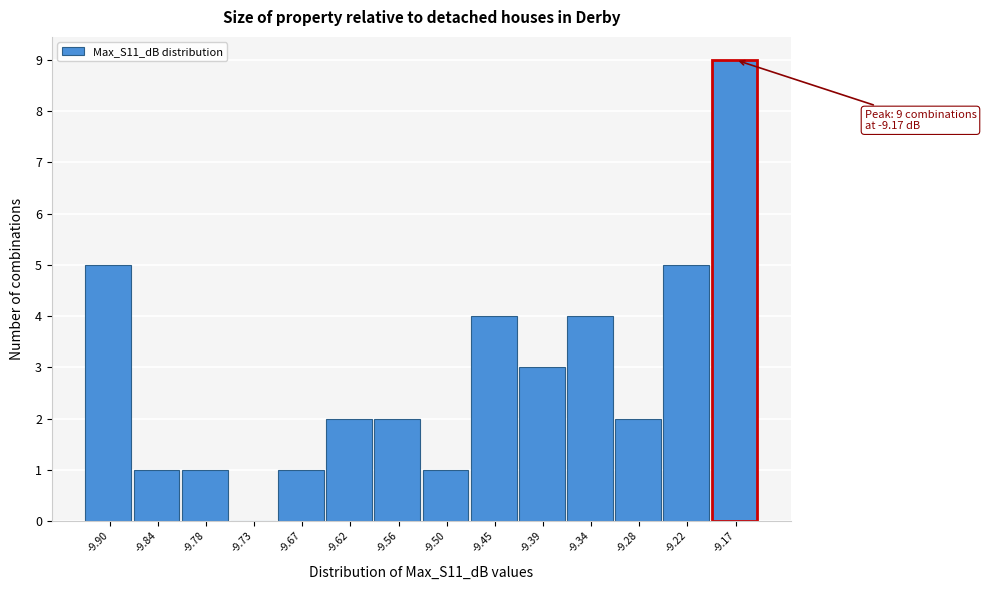

Over which range of the x-axis is the bar tallest?

-9.20 to -9.14